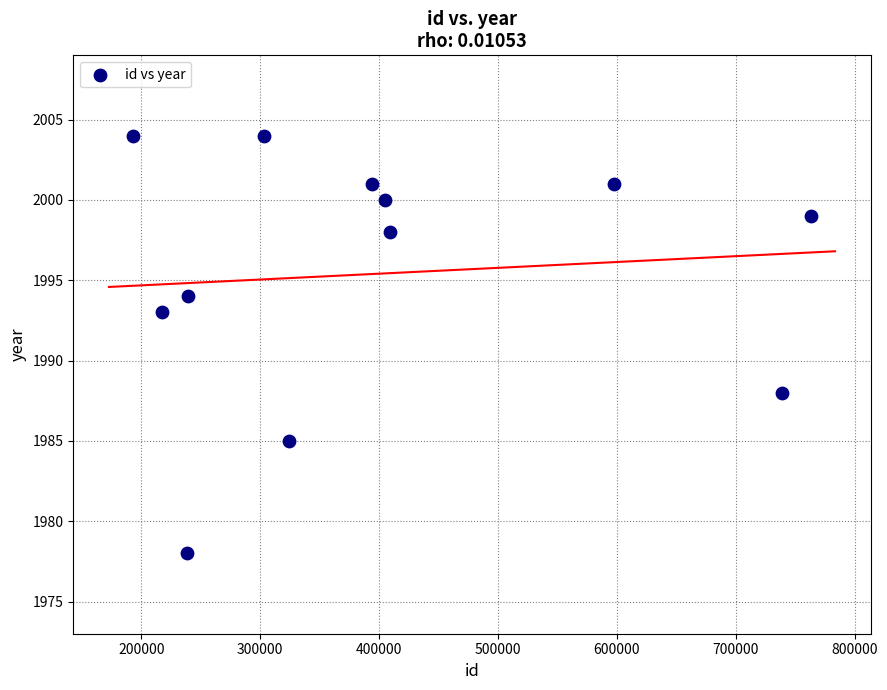

What is the average X value?

401988